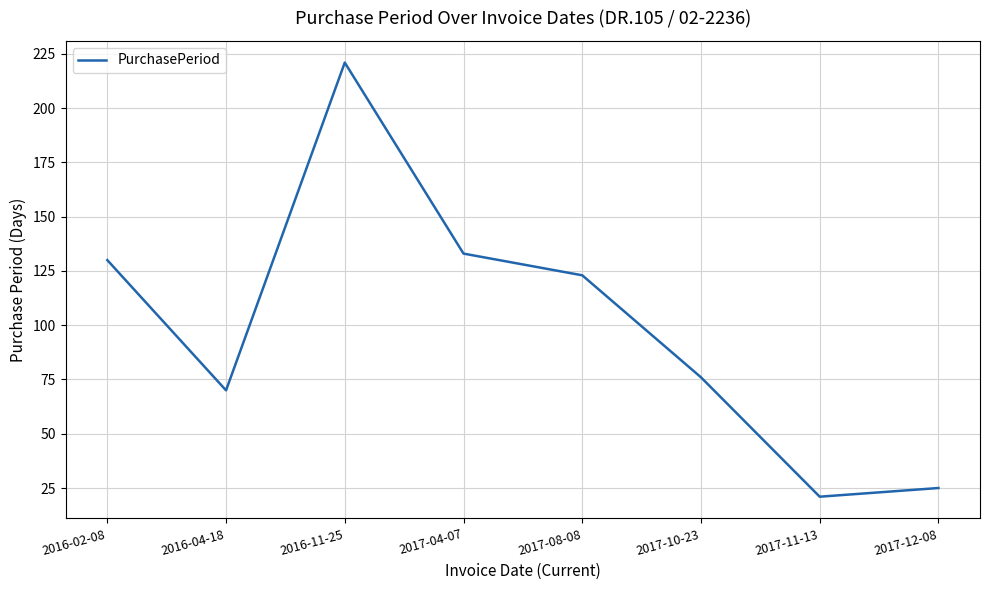

Reading left to right, extract all data points from this chart.

2016-02-08=130	2016-04-18=70	2016-11-25=221	2017-04-07=133	2017-08-08=123	2017-10-23=76	2017-11-13=21	2017-12-08=25